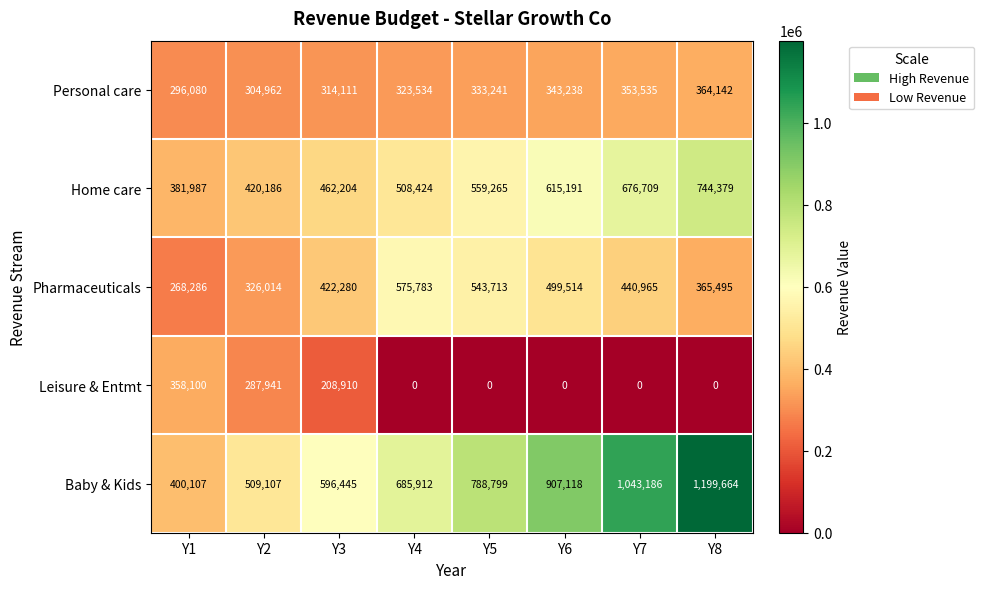

What is the highest value of the Leisure & Entmt series?

358100